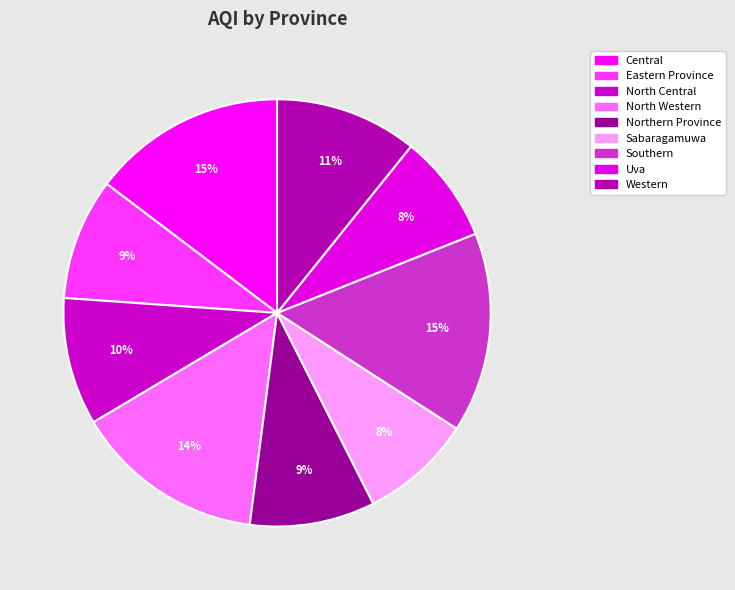

Rank the categories by value from lowest to highest.

Uva, Sabaragamuwa, Eastern Province, Northern Province, North Central, Western, North Western, Central, Southern